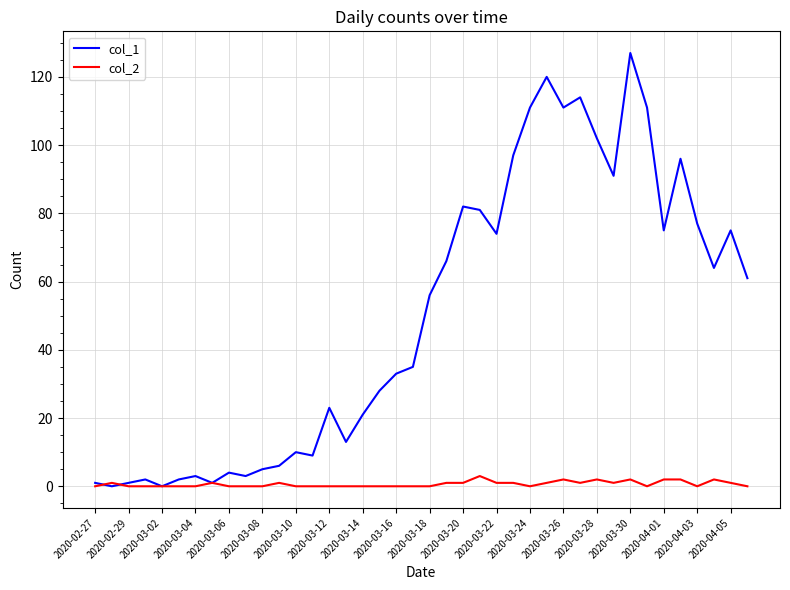

What are all the series names shown in the legend?

col_1, col_2